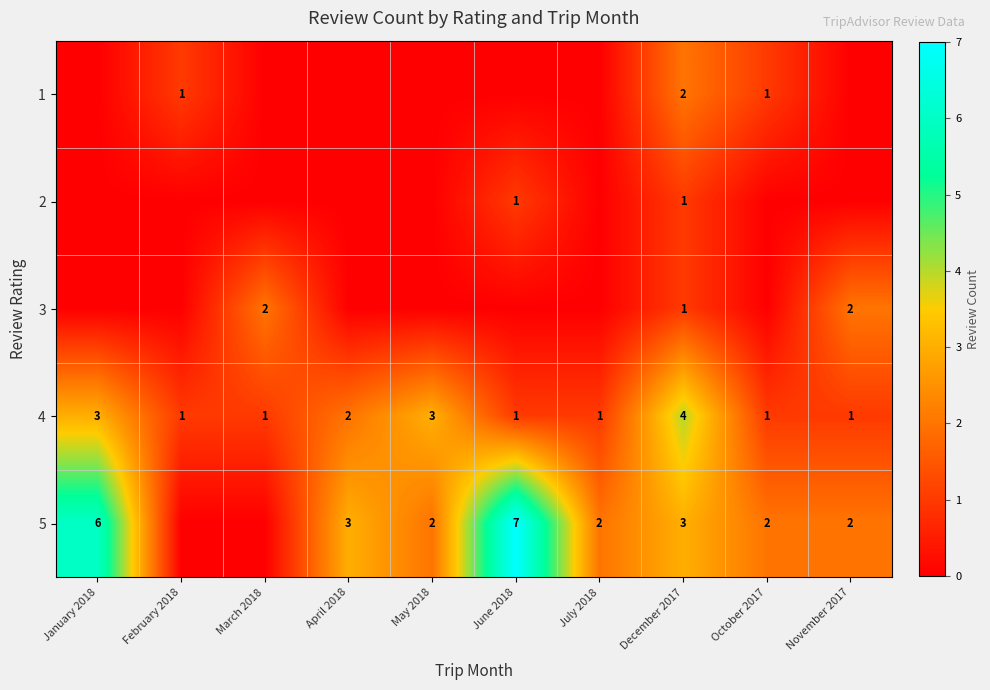

What is the sum of all 4 values?

18